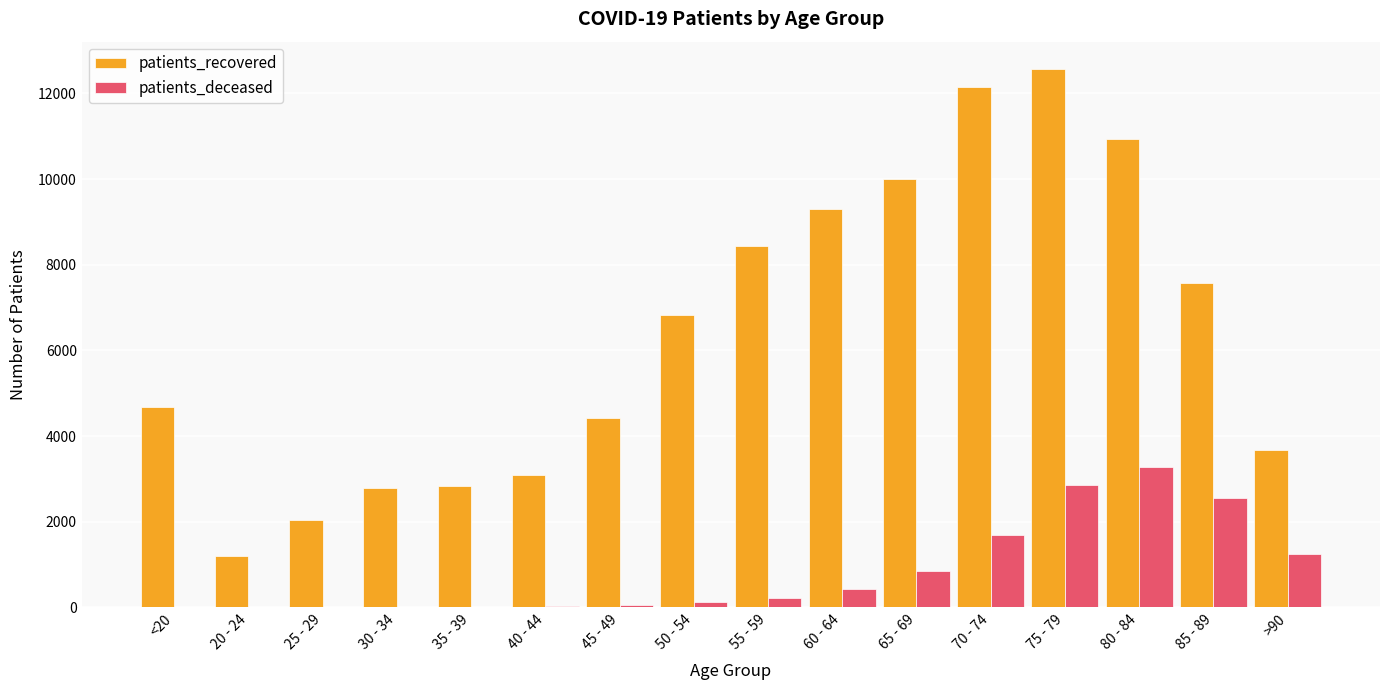

Between 30 - 34 and 85 - 89, which series saw the biggest shift?

patients_recovered